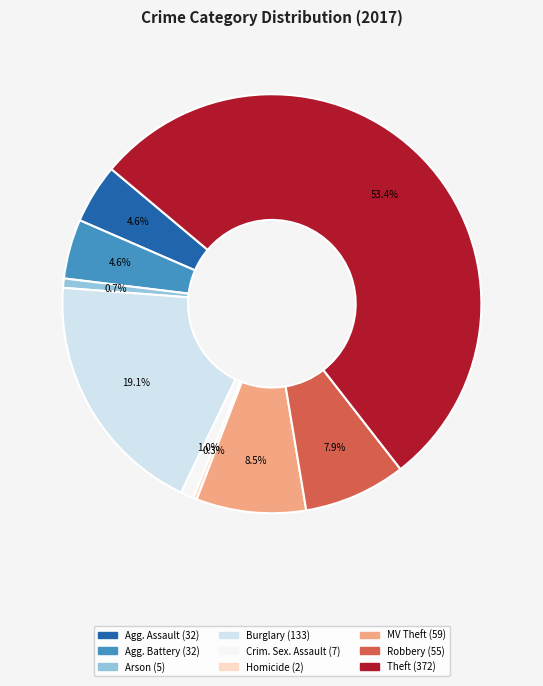

Is there a majority slice in this chart?

Yes